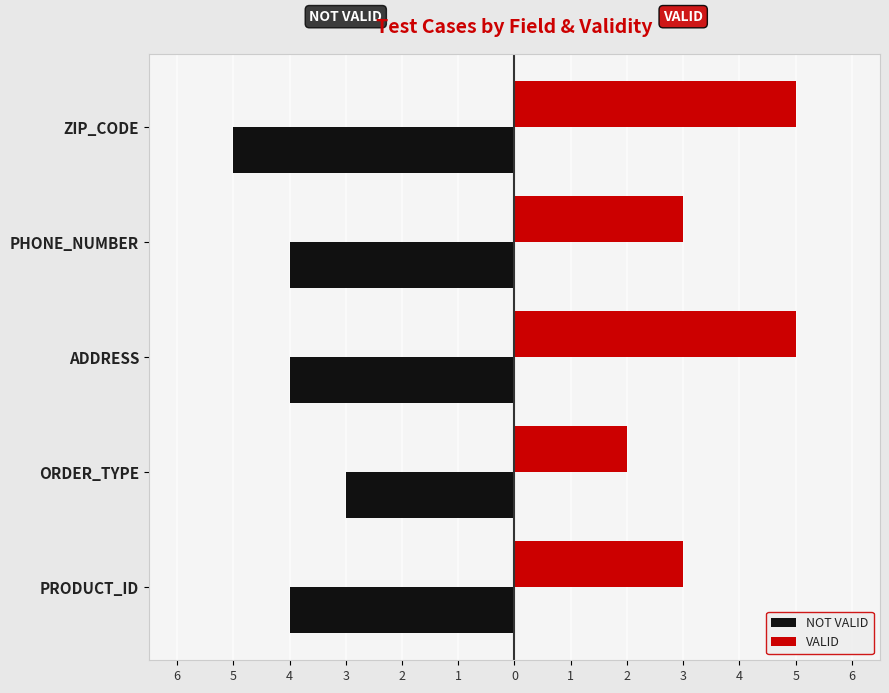

What are all the series names shown in the legend?

NOT VALID, VALID